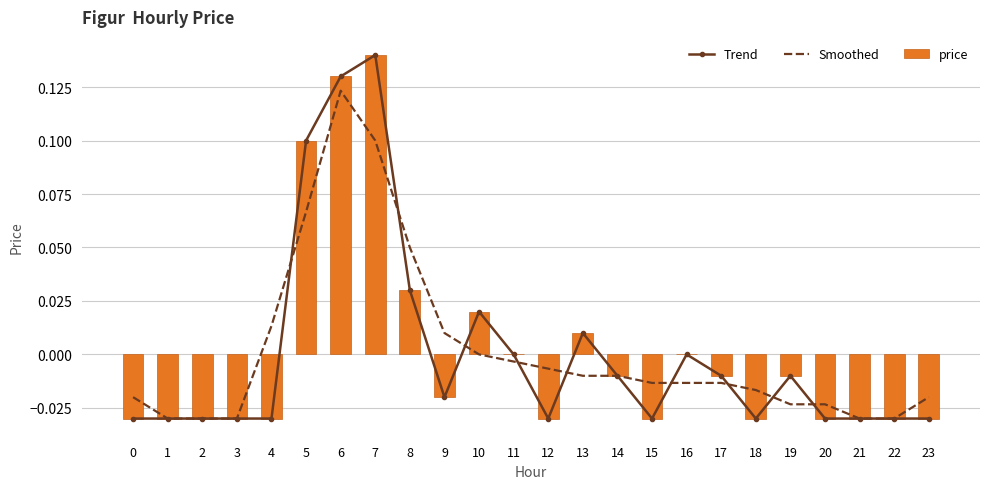

True or false: price has a value of 0.0 at 16.

True